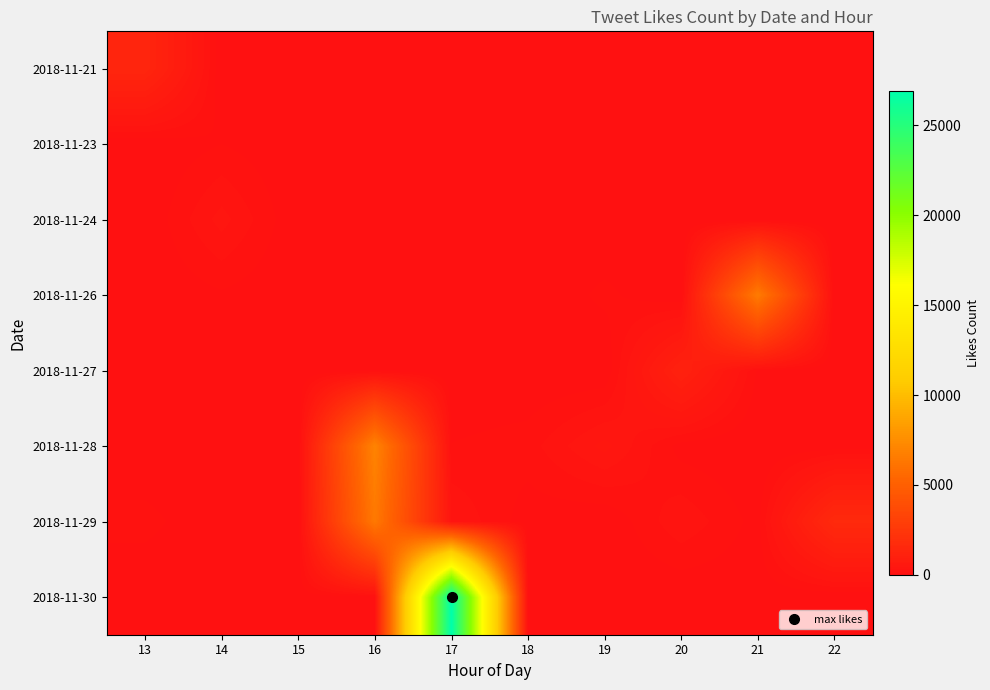

At how many categories does at least one series exceed 24976?

1